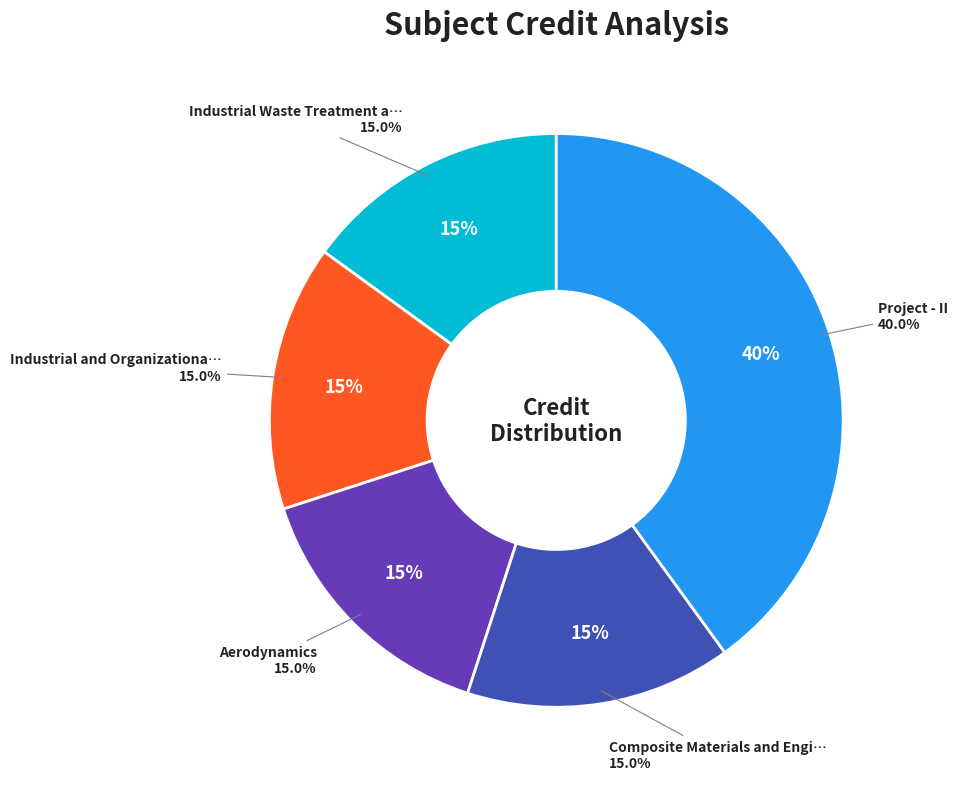

Rank the categories by value from highest to lowest.

Project - II, Industrial Waste Treatment and Management, Industrial and Organizational Psychology, Aerodynamics, Composite Materials and Engineering